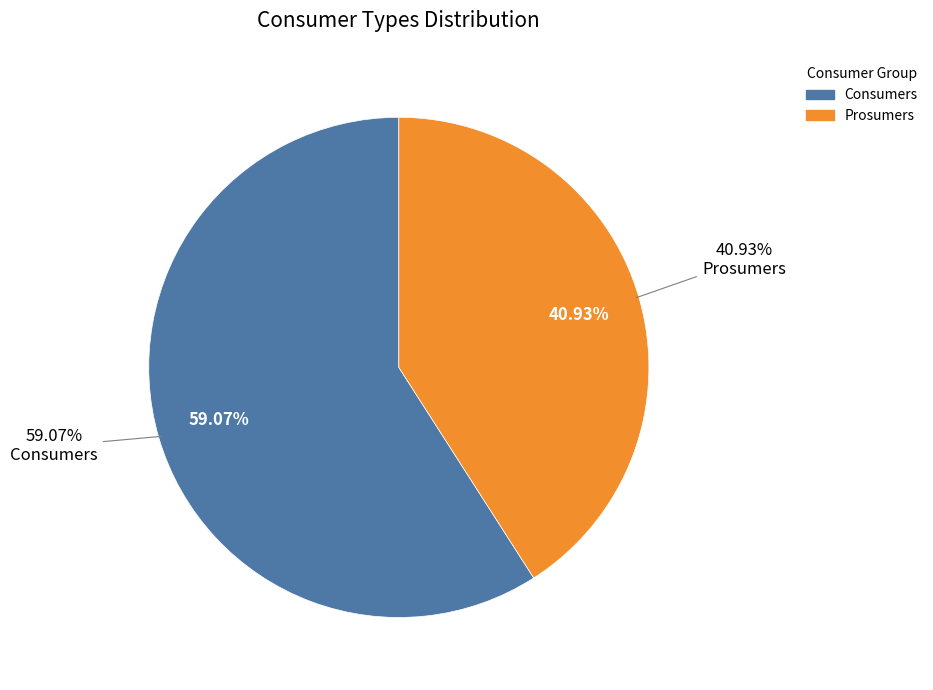

Does Prosumers represent more than half of the total?

No